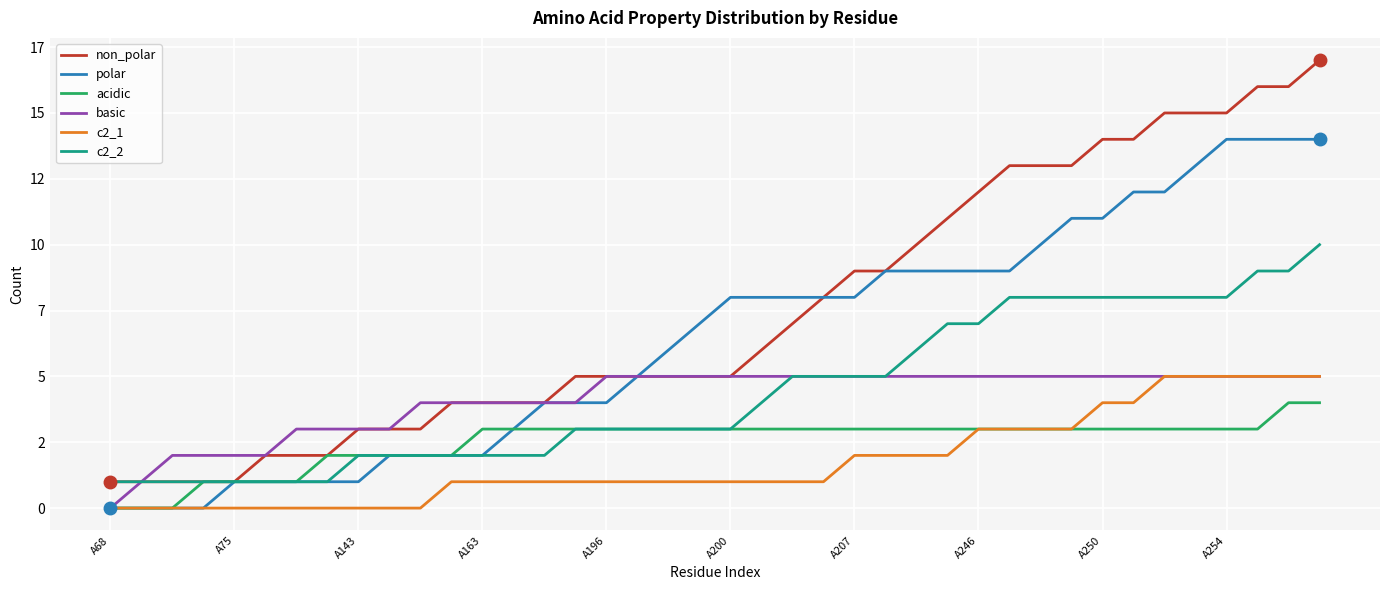

What are all the series names shown in the legend?

non_polar, polar, acidic, basic, c2_1, c2_2